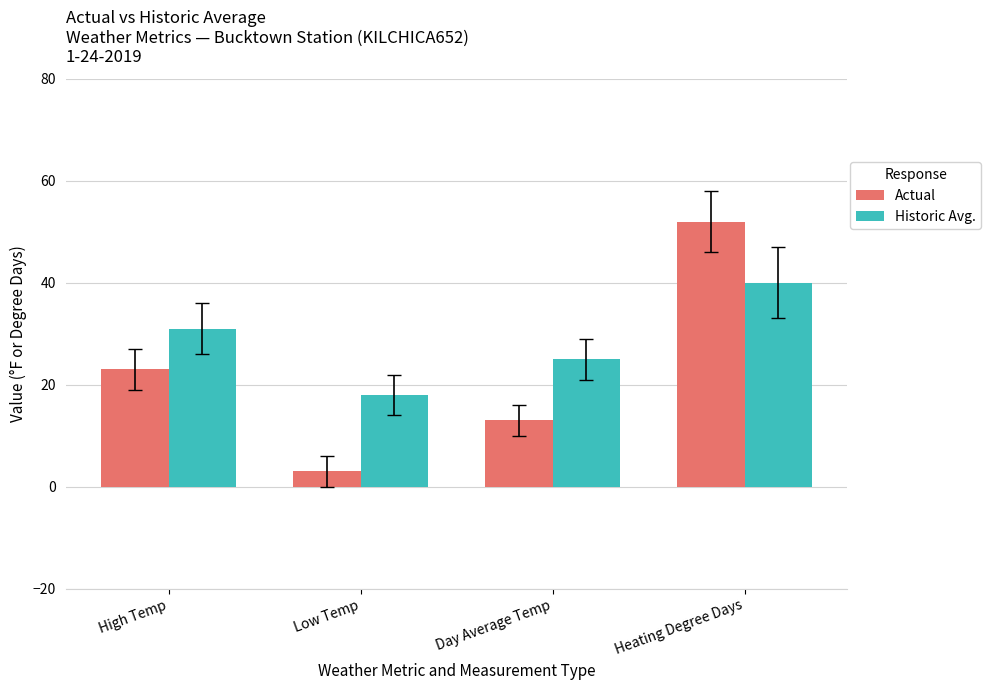

What is the label of the 4th bar from the left?

Heating Degree Days